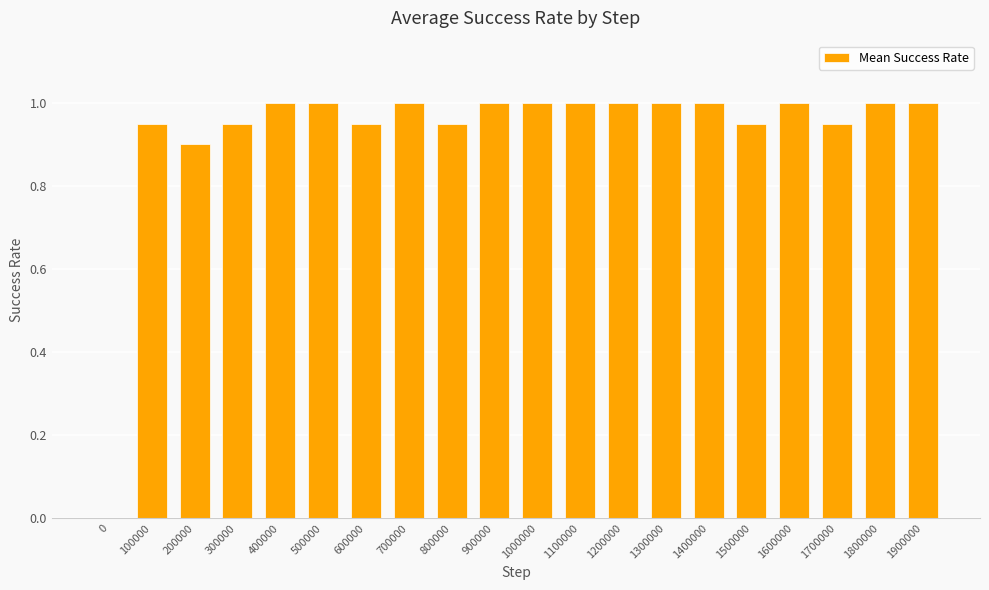

What is the sum of the values at 1900000 and 500000?

2.0